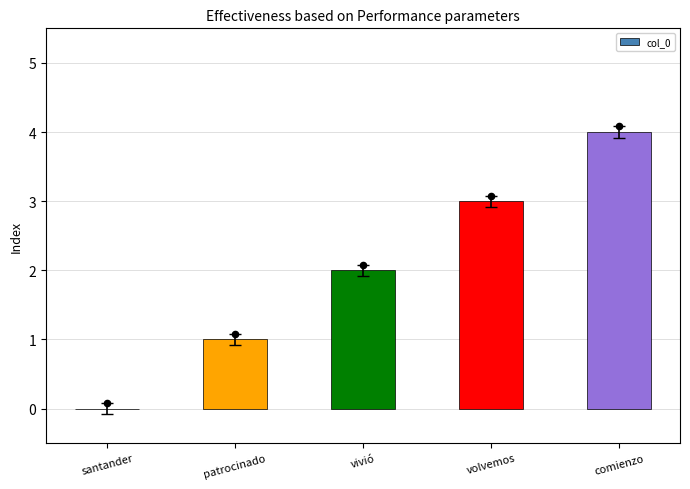

Which has a higher value, santander or volvemos?

volvemos